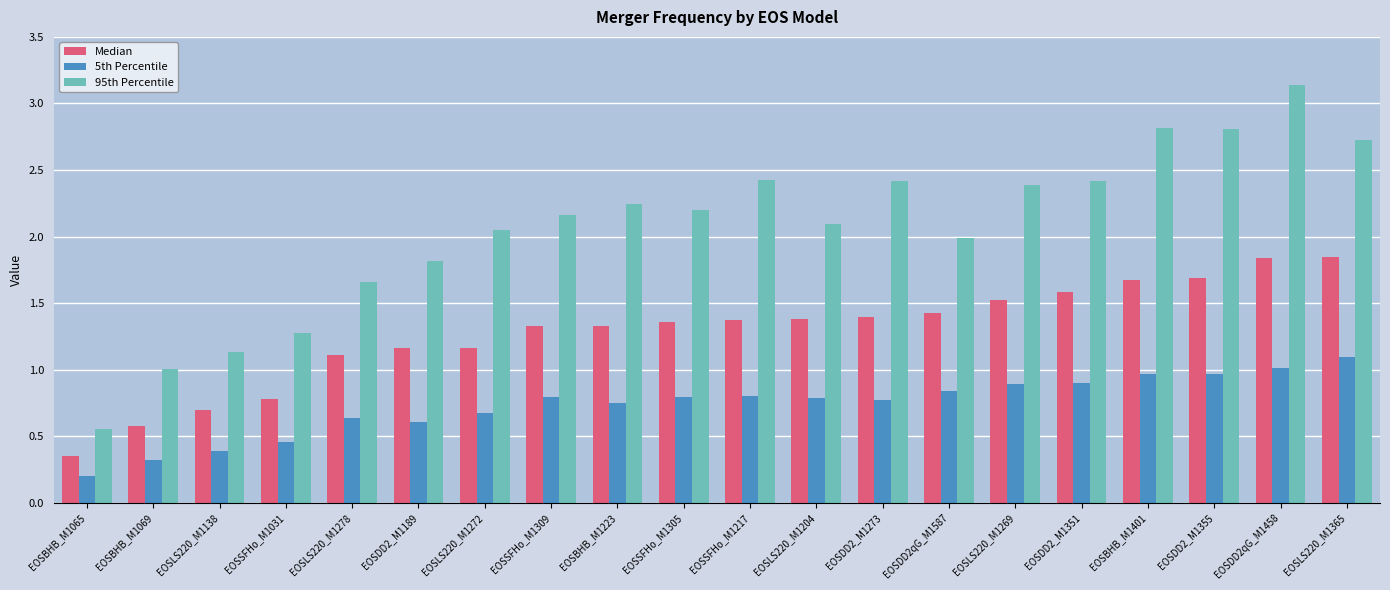

List the series in order of their peak value, lowest first.

5th Percentile, Median, 95th Percentile